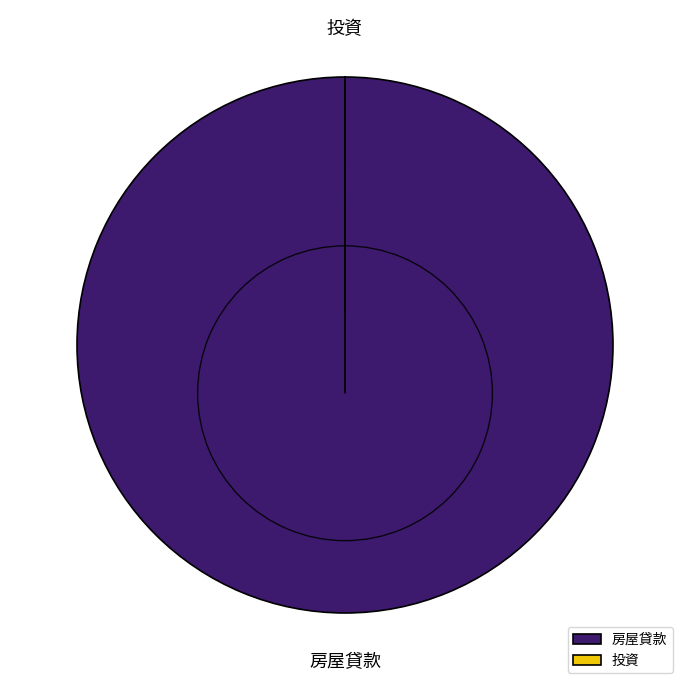

Combined, do 投資 and 房屋貸款 account for over 50%?

Yes